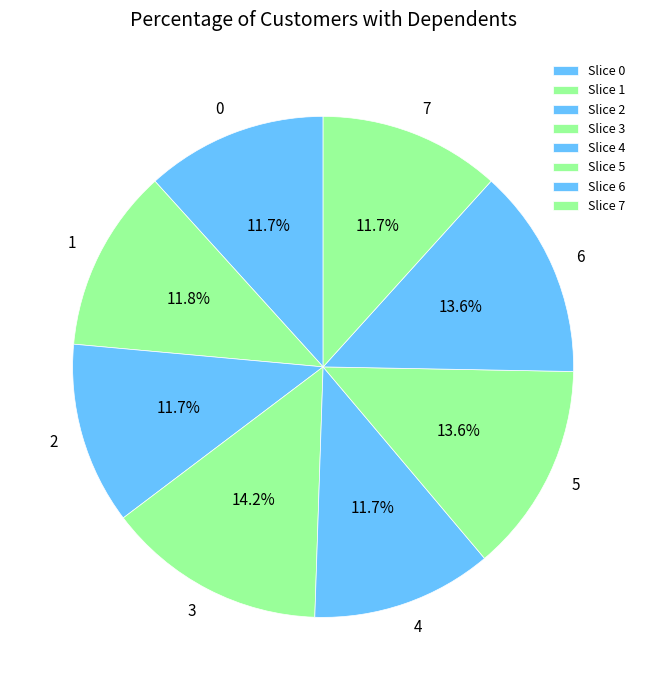

What is the largest slice in the pie chart?

3